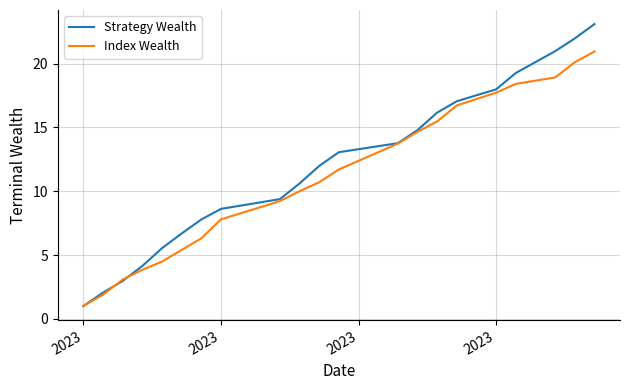

What is the maximum value shown in the chart?

23.1